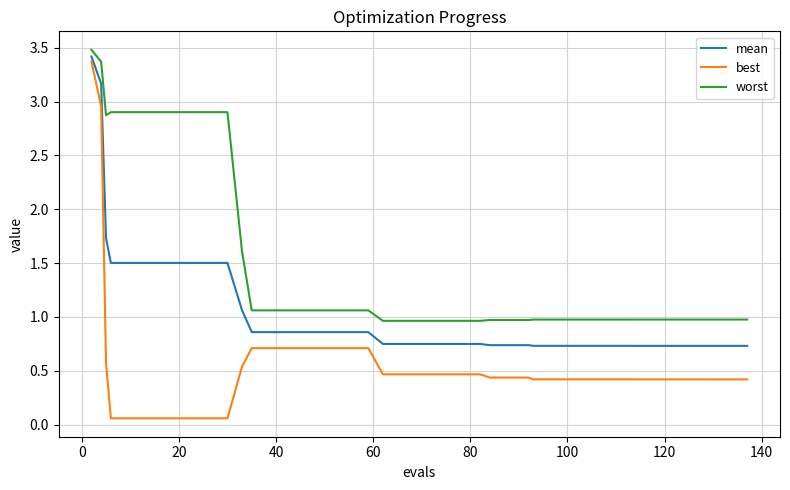

What is the highest value of the mean series?

3.4